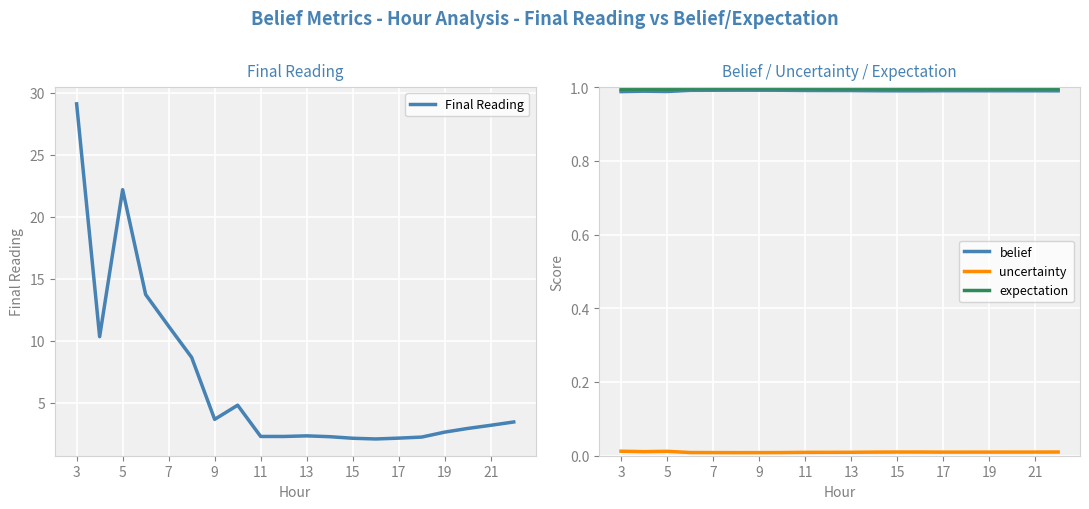

Where does the Final Reading series first go above 3?

3